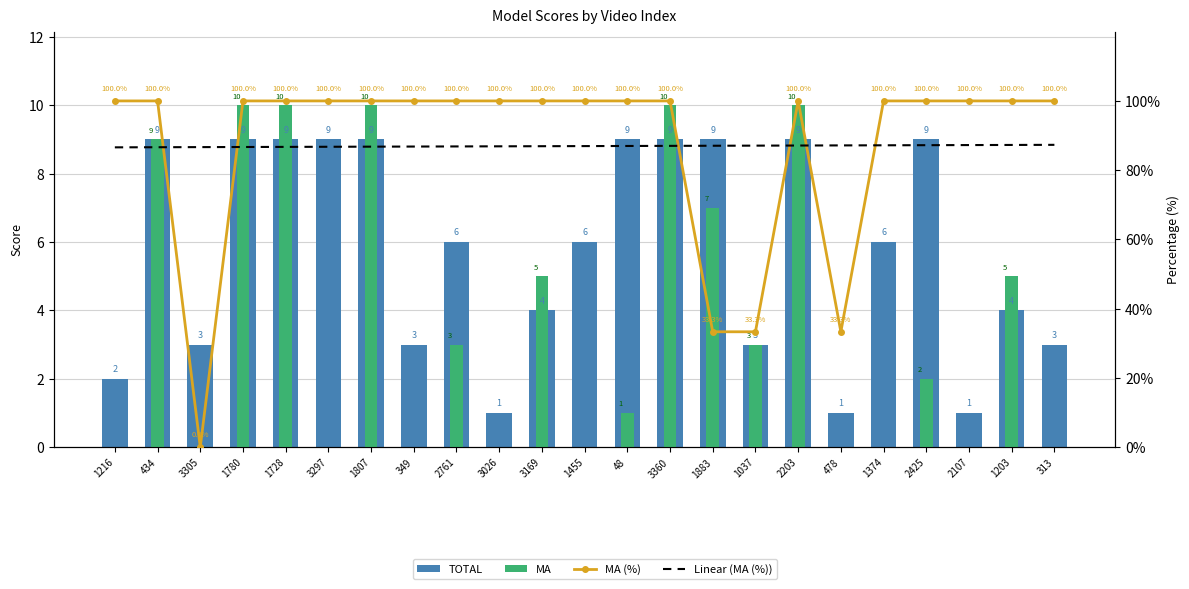

What is the sum of the MA values at 3026 and 2425?

2.0